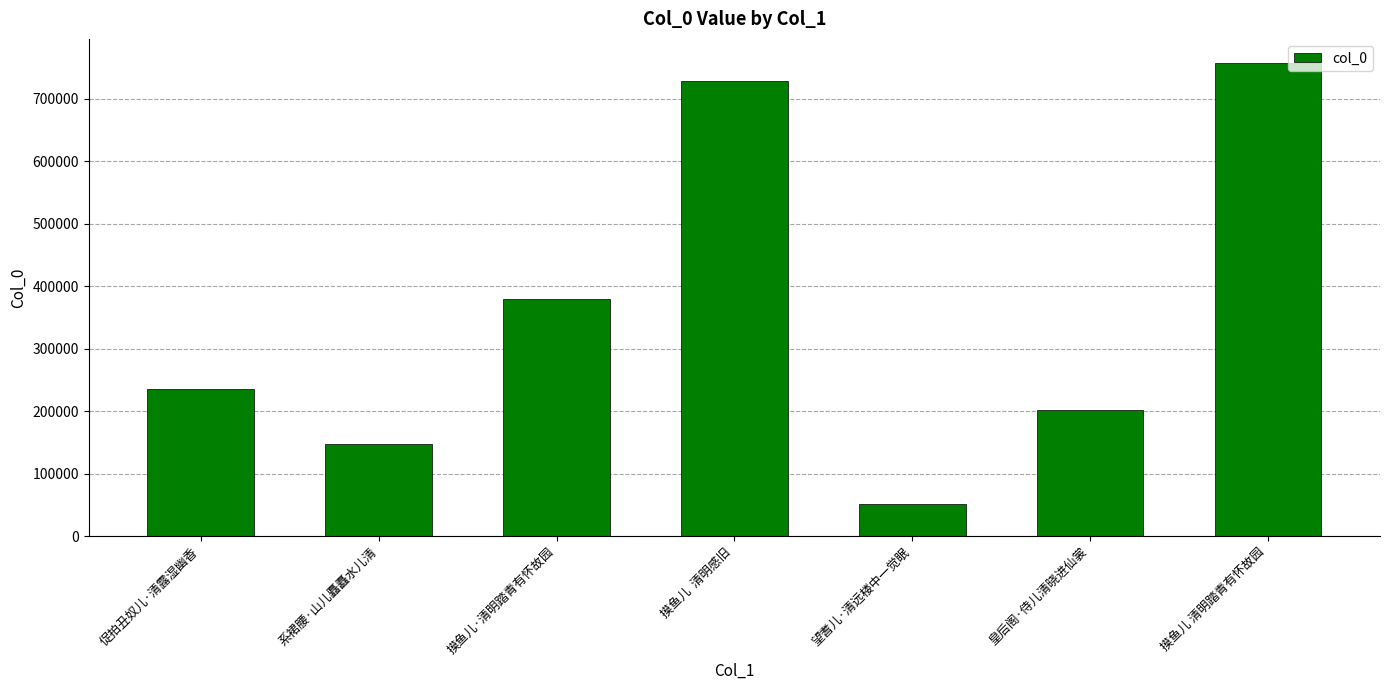

Where is the data nearest to the value 405024?

摸鱼儿·清明踏青有怀故园